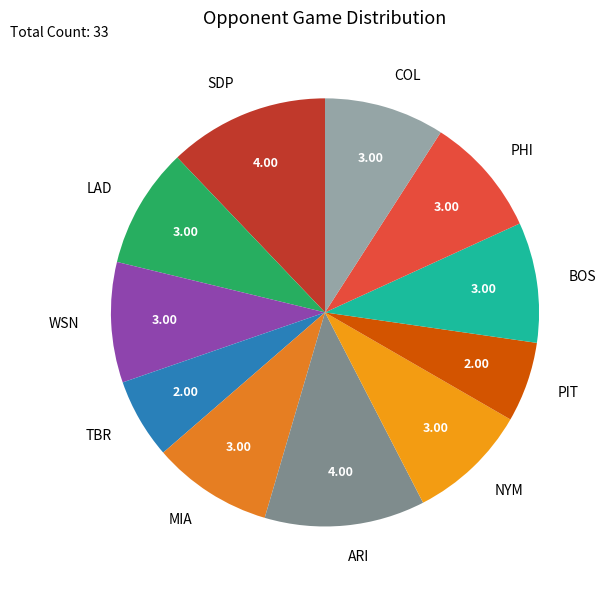

Is it true that SDP is 3% of the pie?

False